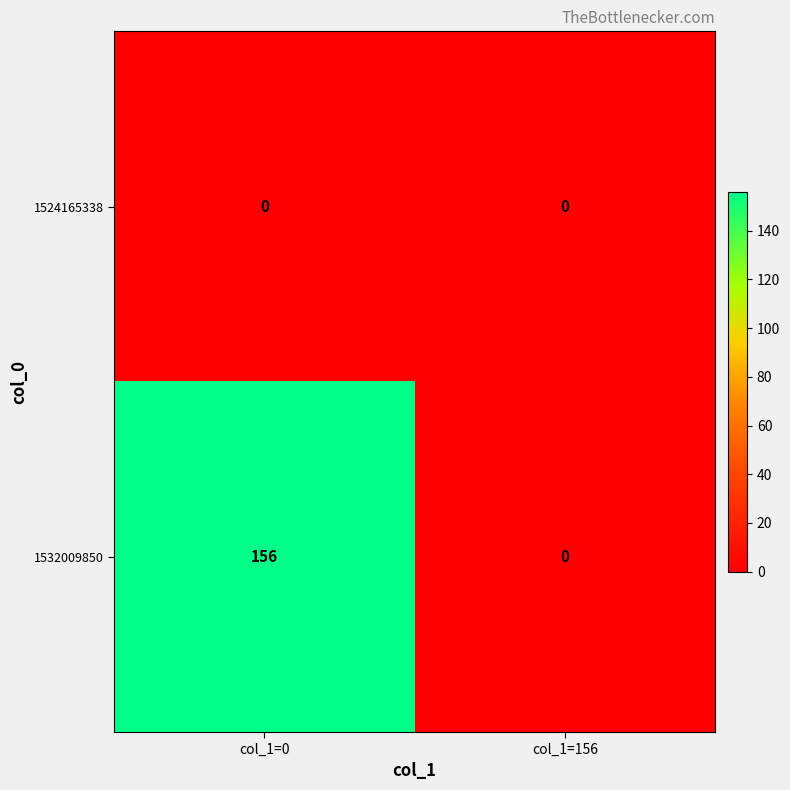

What is the difference between the maximum and minimum values in the 1532009850 series?

156